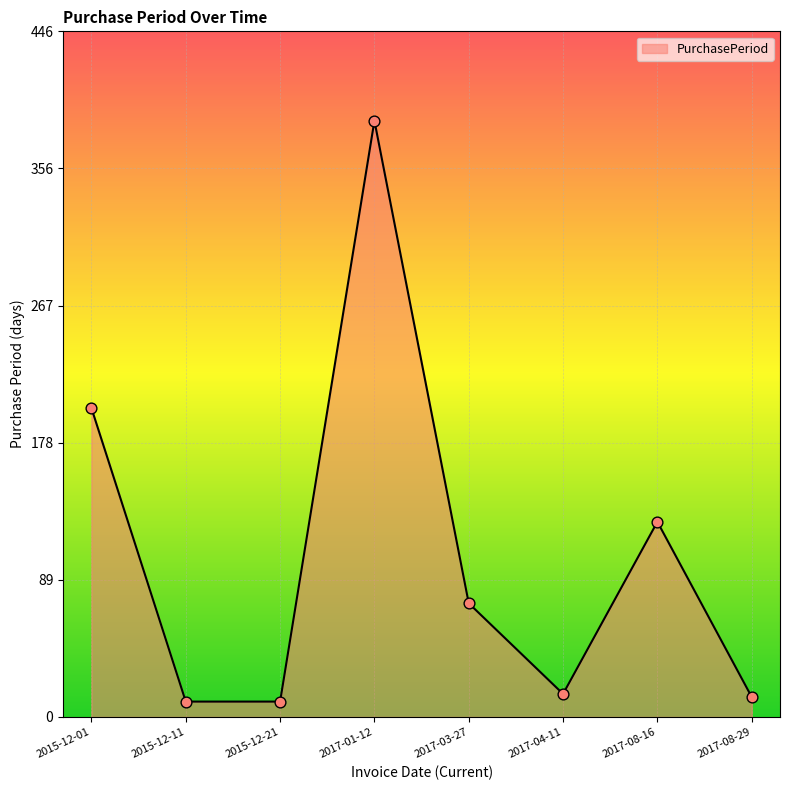

Which has a higher value, 2015-12-01 or 2017-03-27?

2015-12-01